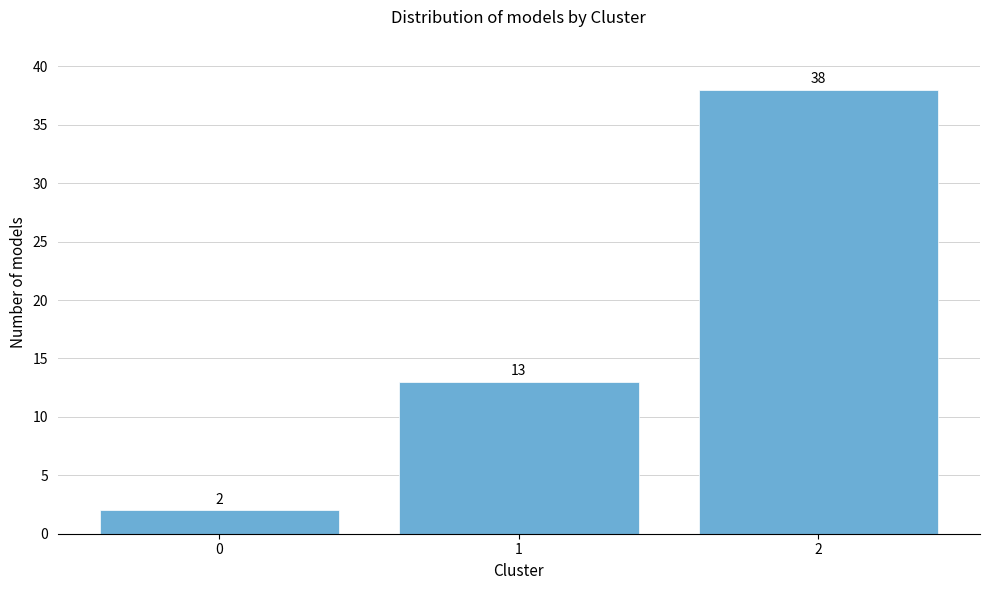

Reading right to left, extract all data points from this chart.

2=38	1=13	0=2